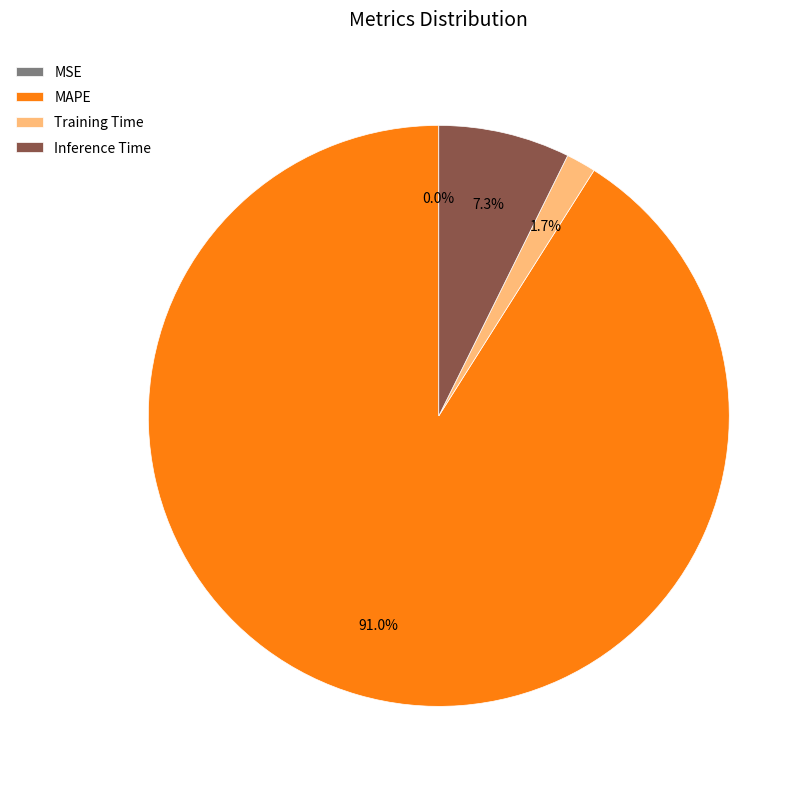

To the nearest percent, what portion does MAPE represent?

91%